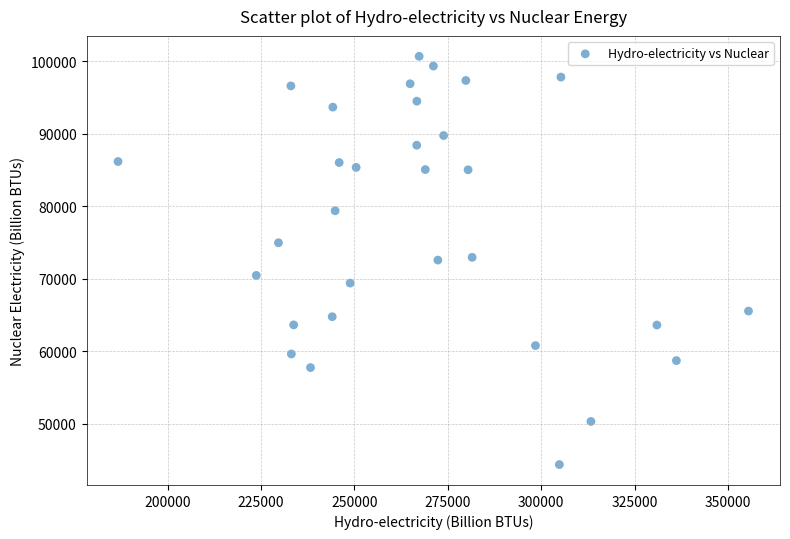

What is the range of Y values (max minus min)?

56328